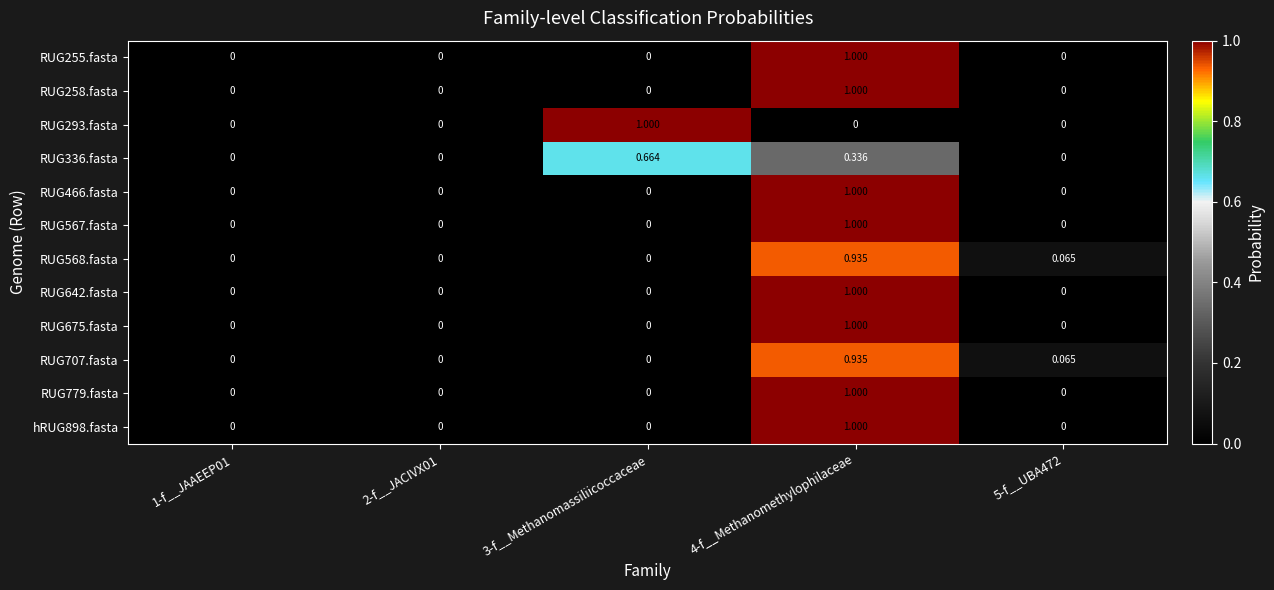

At which category is the sum across all series the highest?

4-f__Methanomethylophilaceae